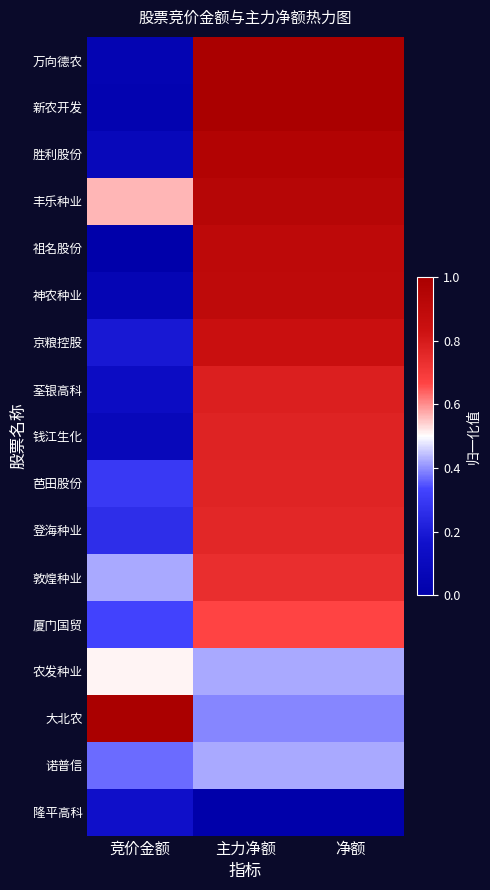

At 竞价金额, list the series in order from smallest to largest.

祖名股份, 新农开发, 万向德农, 神农种业, 钱江生化, 胜利股份, 荃银高科, 隆平高科, 京粮控股, 登海种业, 芭田股份, 厦门国贸, 诺普信, 敦煌种业, 农发种业, 丰乐种业, 大北农